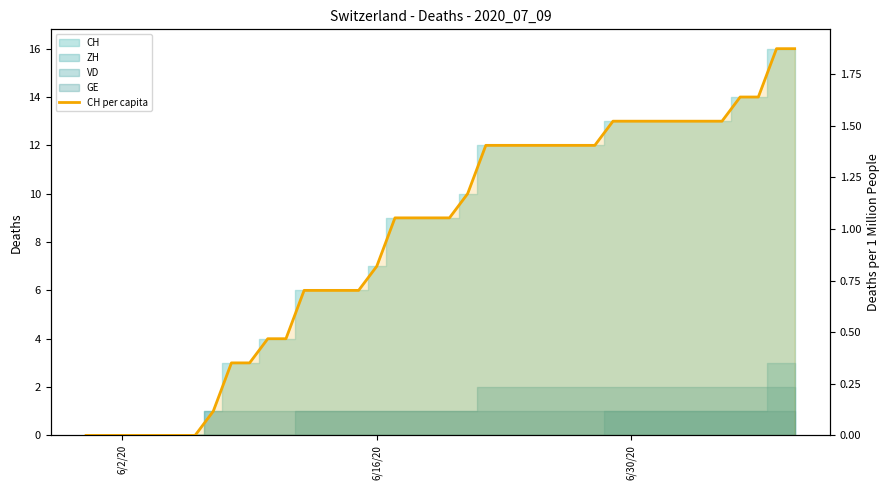

What is the greatest value displayed?

1.9